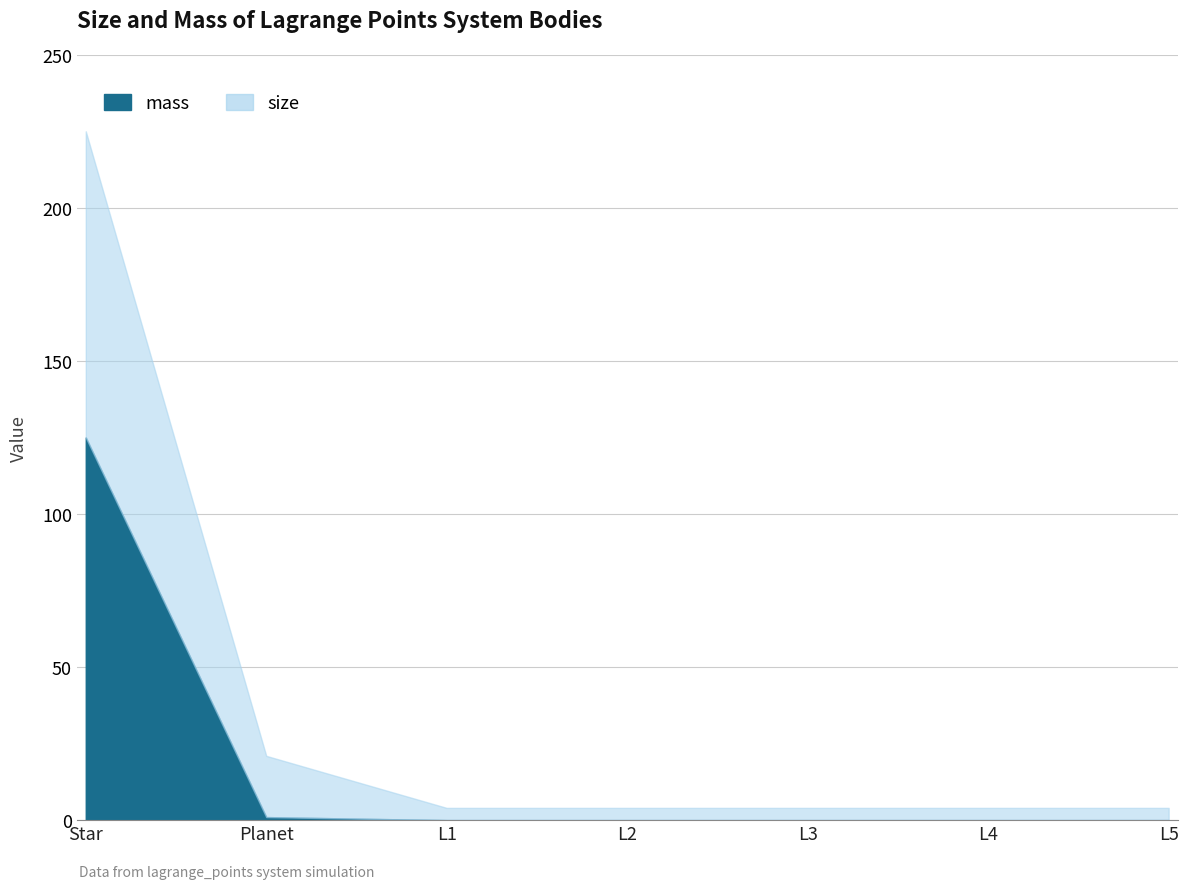

True or false: mass has more than 2 interior local peaks.

False